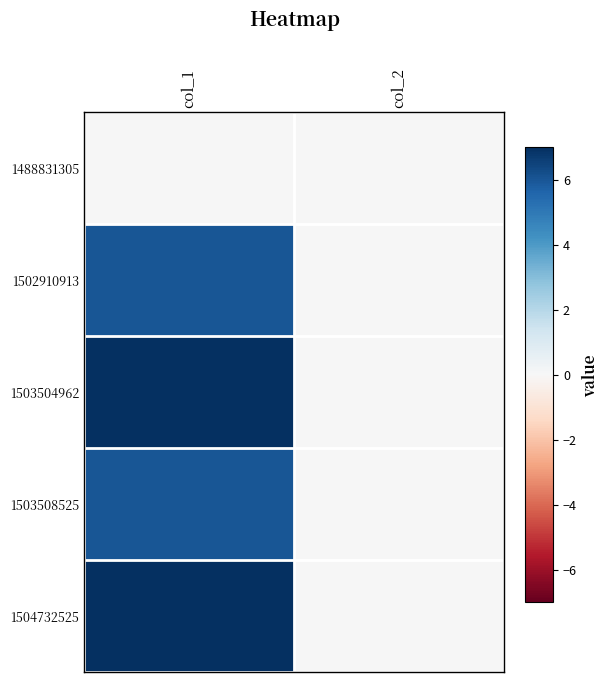

At how many categories does at least one series exceed 5?

1